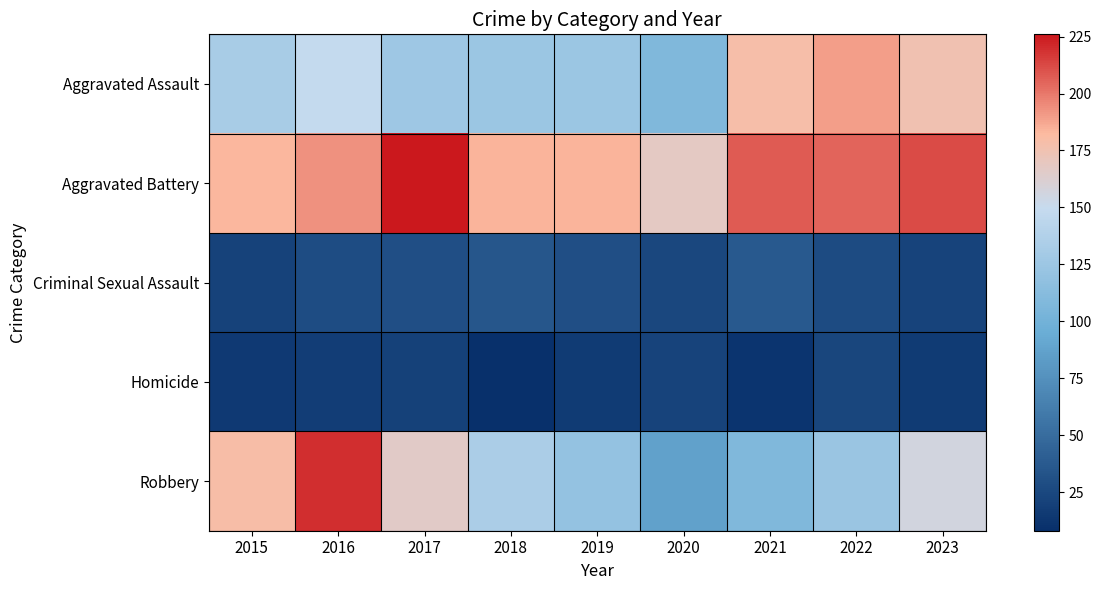

Which series has the largest total across all categories?

Aggravated Battery